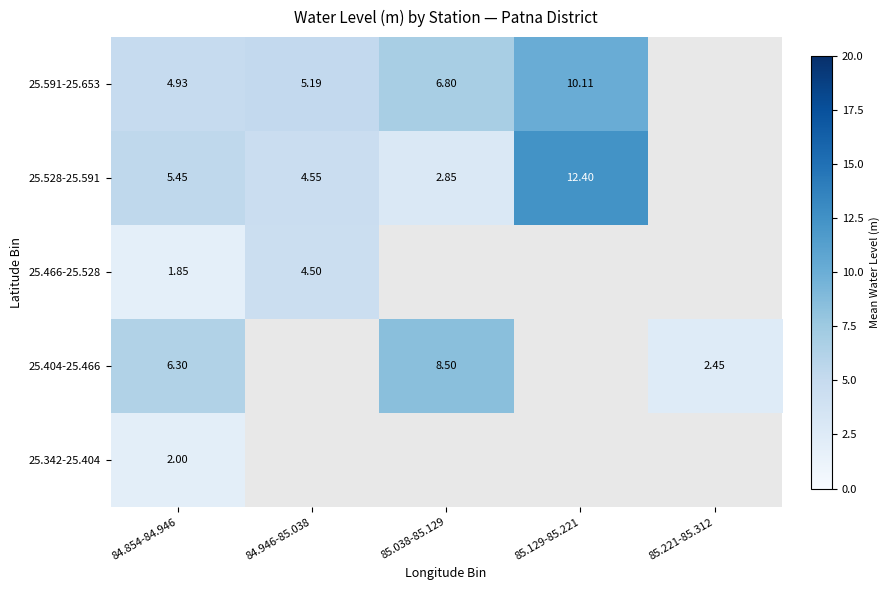

What is the difference between the maximum and minimum values in the 25.466-25.528 series?

2.6